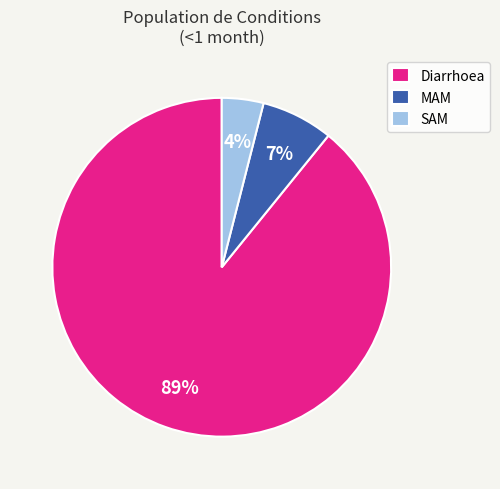

Which category has the smallest portion of the pie?

SAM